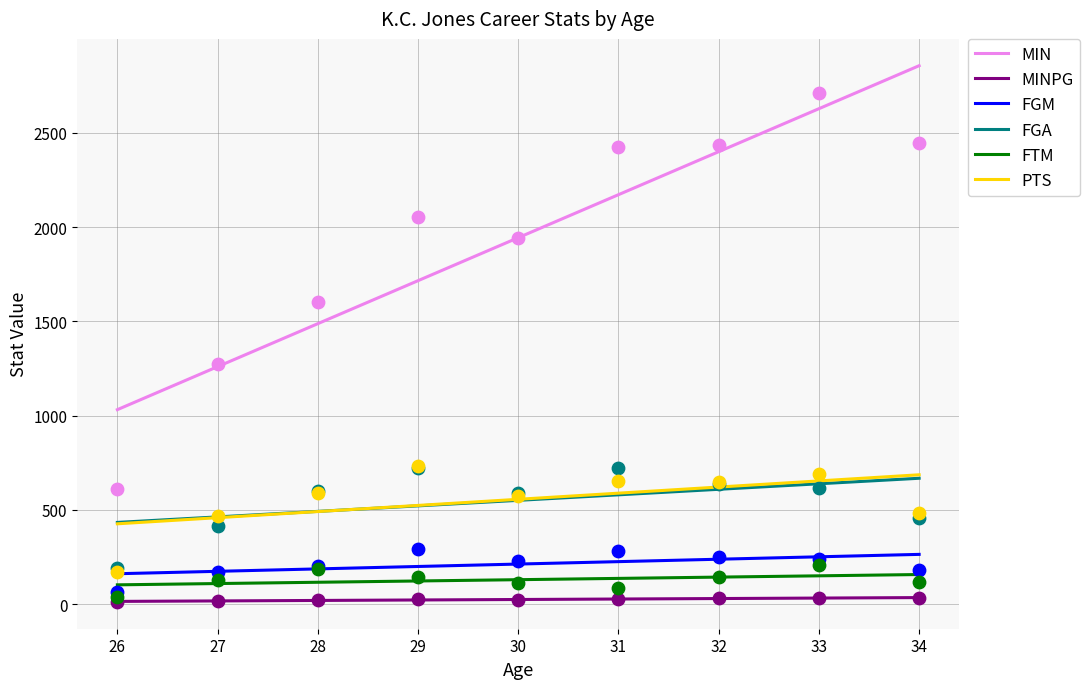

Which series contains the highest Y value?

MIN